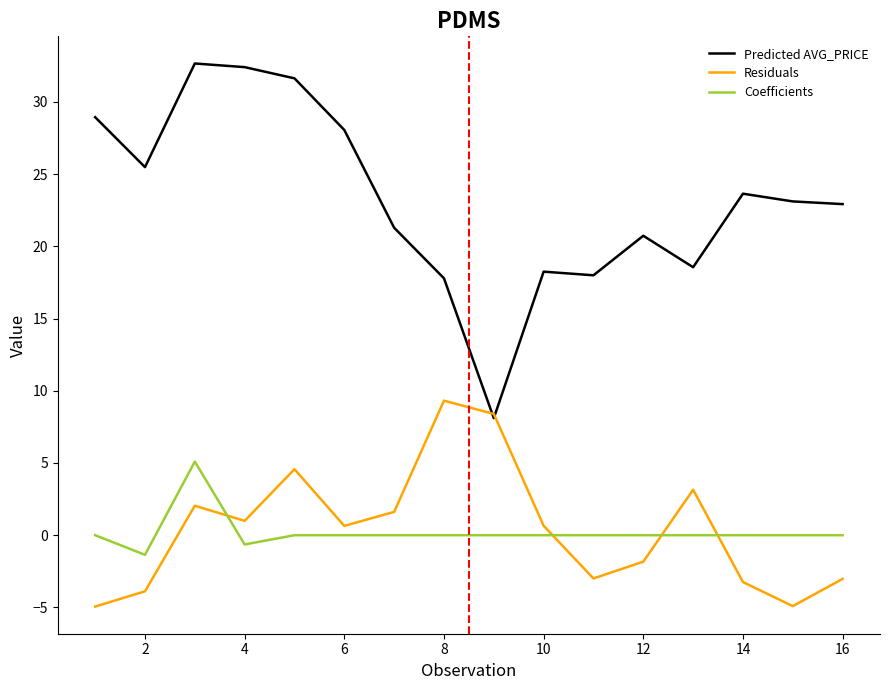

Which series has the widest spread of values?

Predicted AVG_PRICE